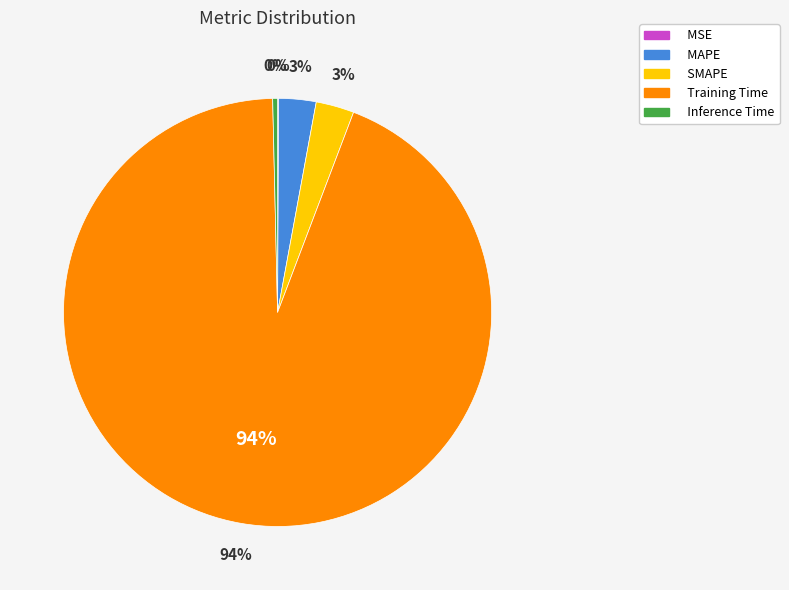

Is the sum of Training Time and SMAPE greater than half?

Yes